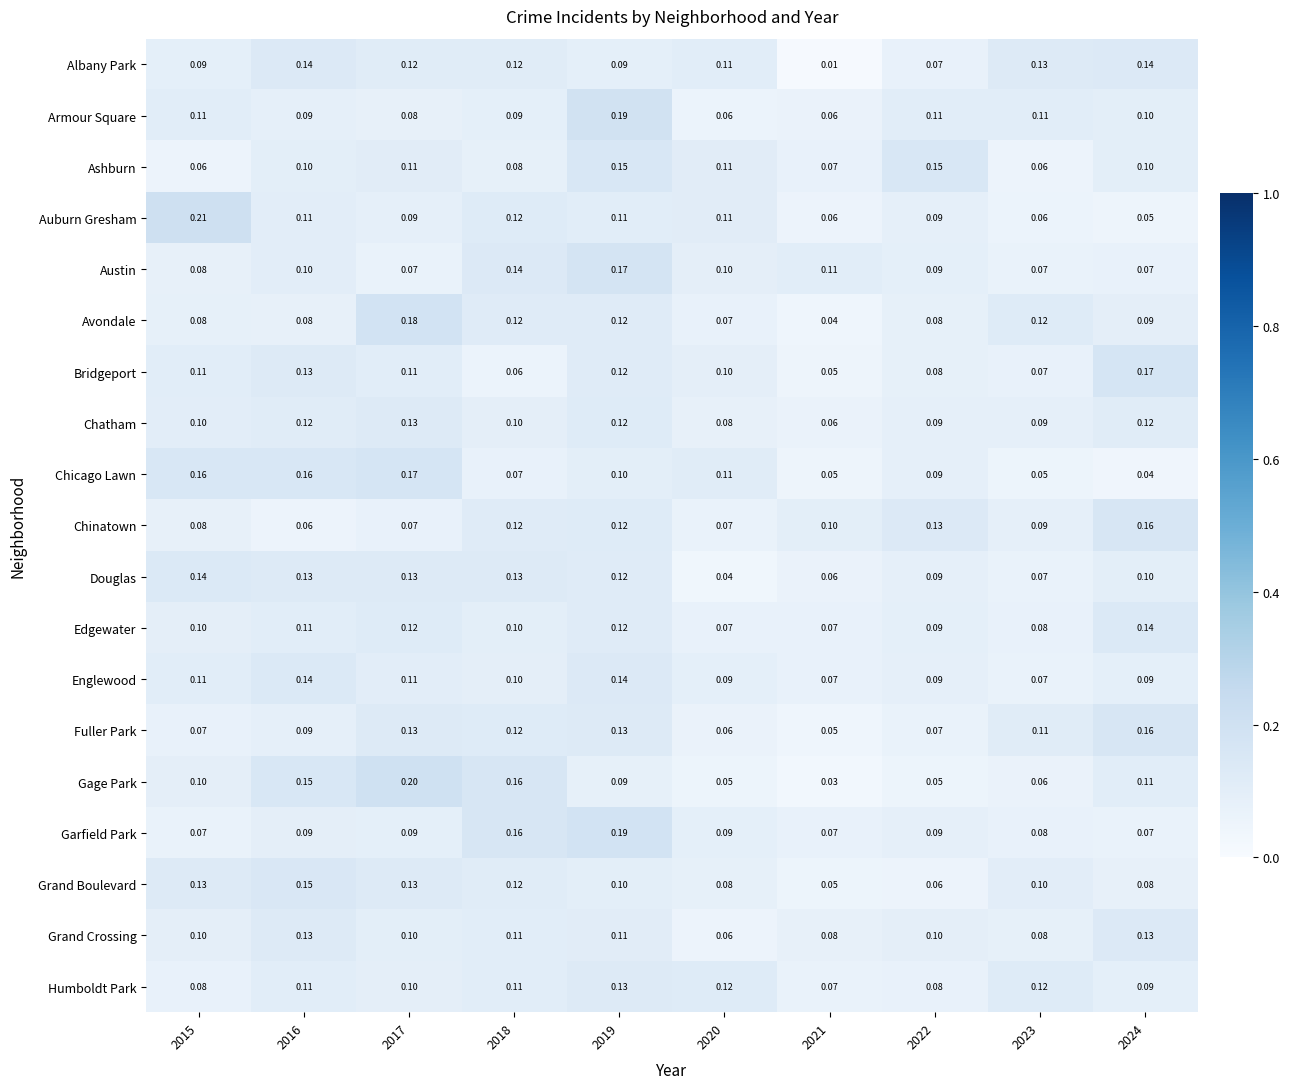

Which series changed the most between 2017 and 2020?

Gage Park